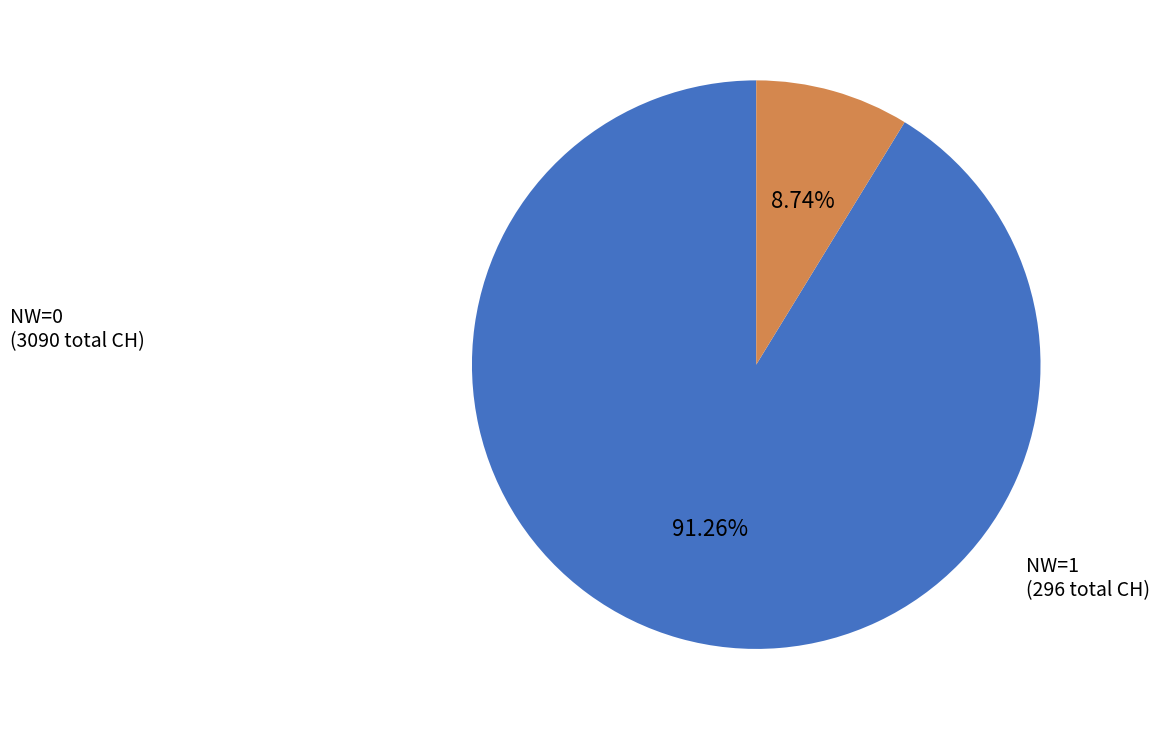

Combined, do NW=1 and NW=0 account for over 50%?

Yes